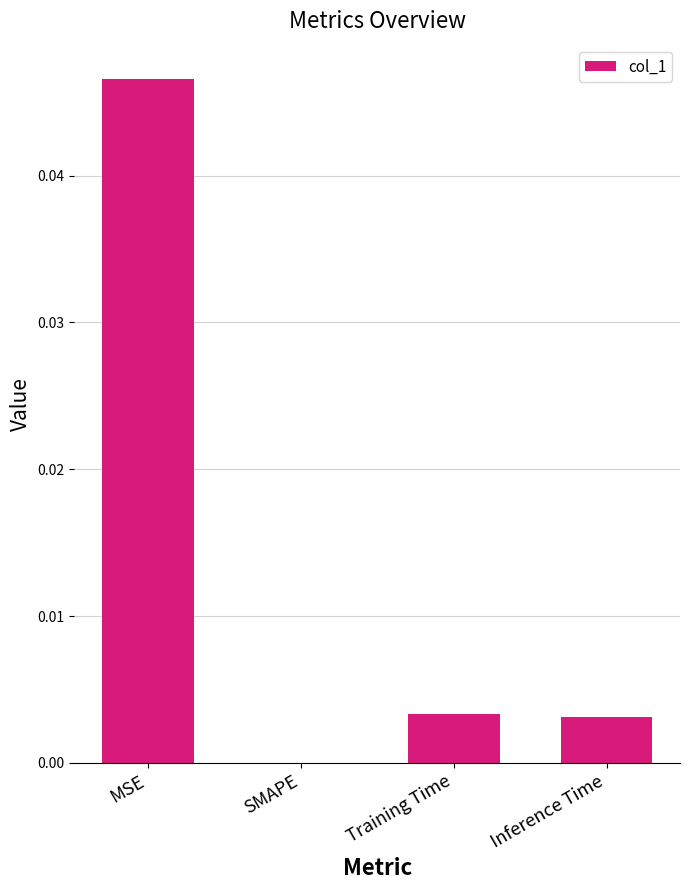

Which has a higher value, MSE or Inference Time?

MSE